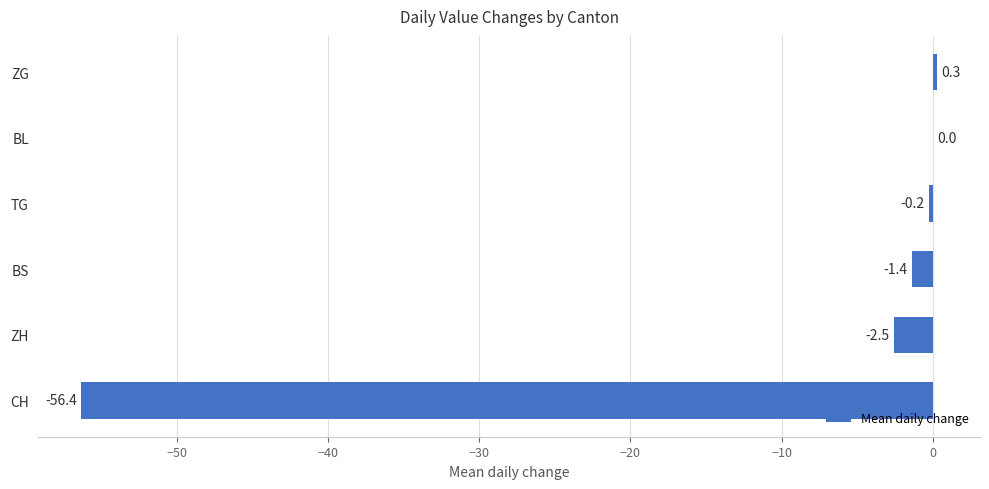

How many distinct data groups are displayed?

1